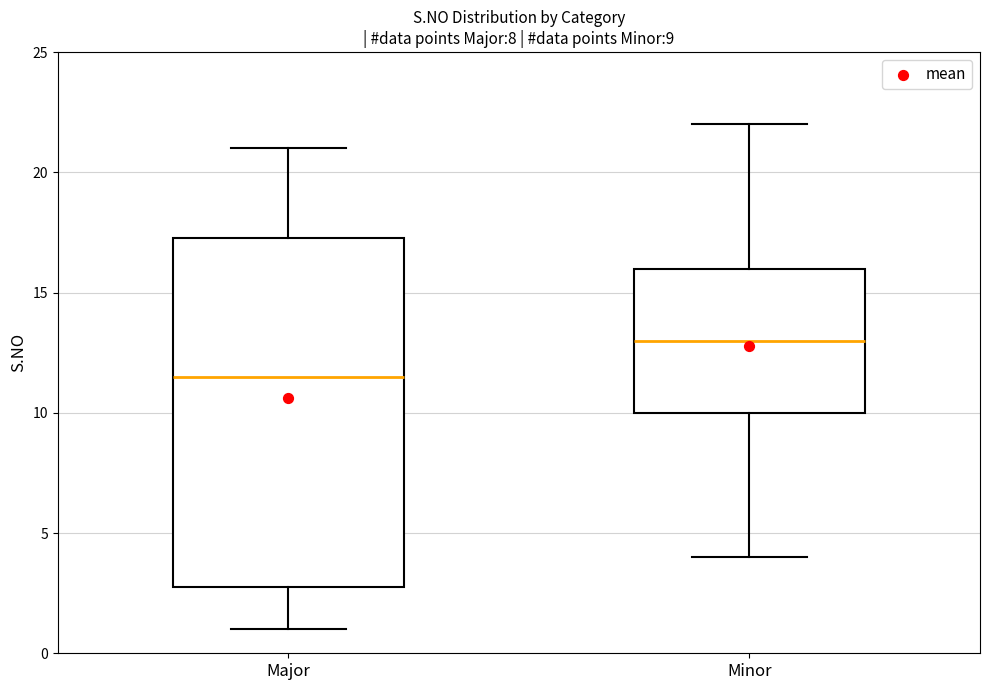

Which box is the tallest, from its lower edge to its upper edge?

Major